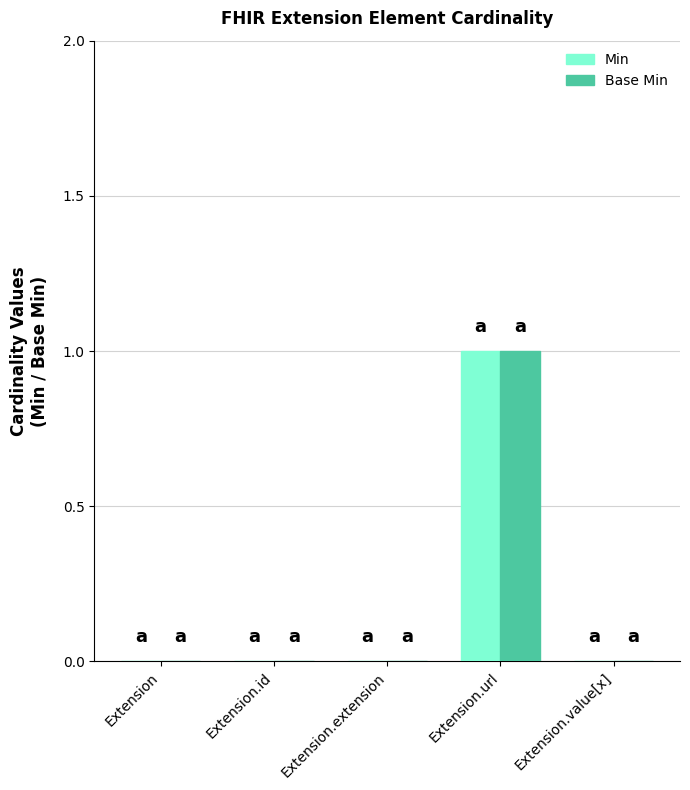

At which label does Base Min reach its peak?

Extension.url